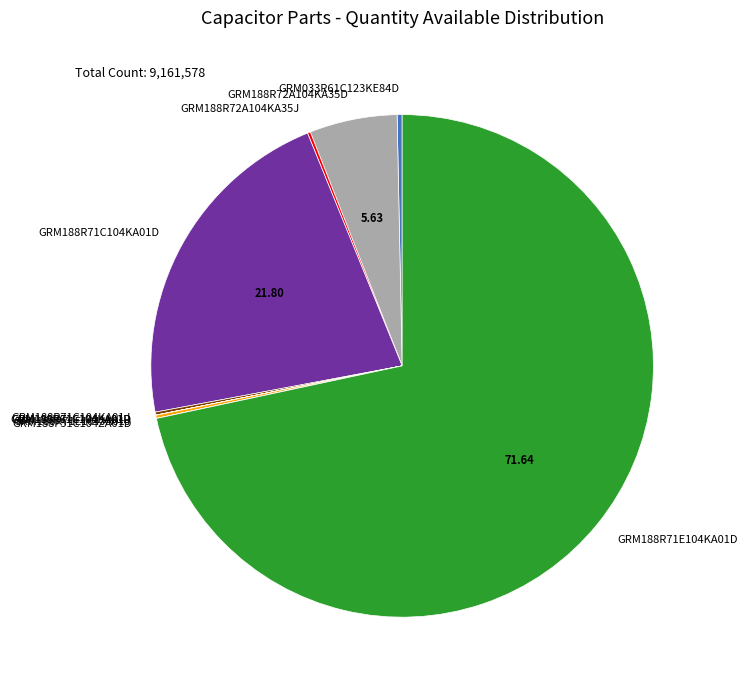

Does any single category account for the majority?

Yes